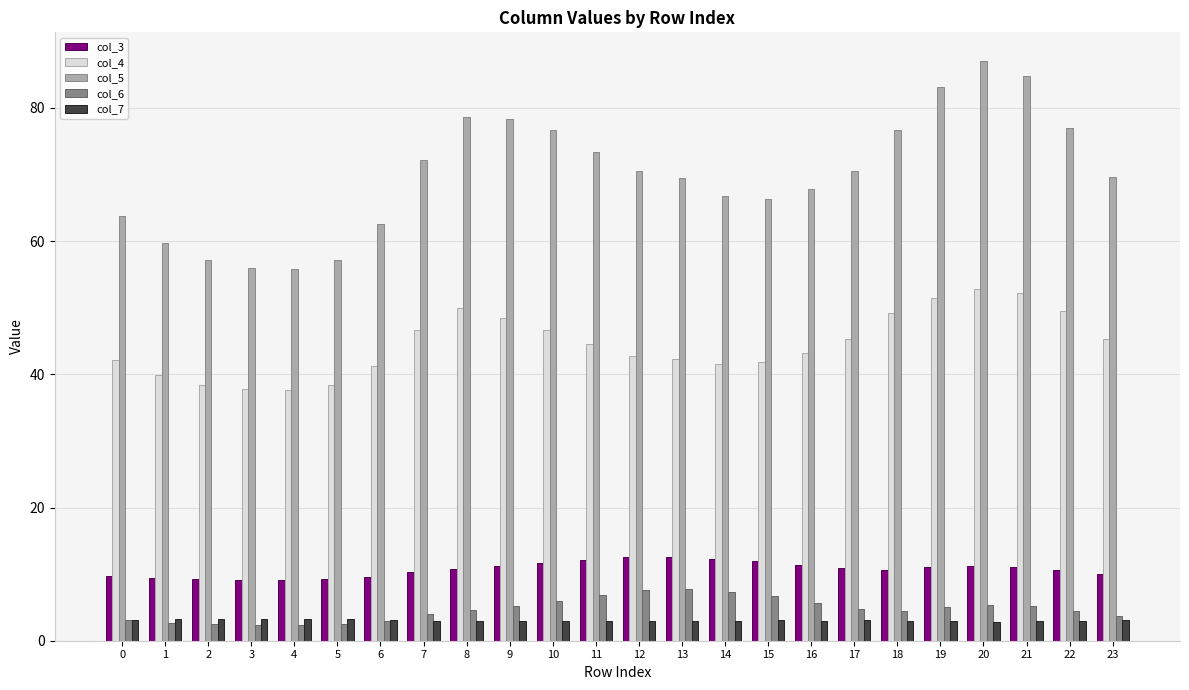

How many series are shown in this chart?

5